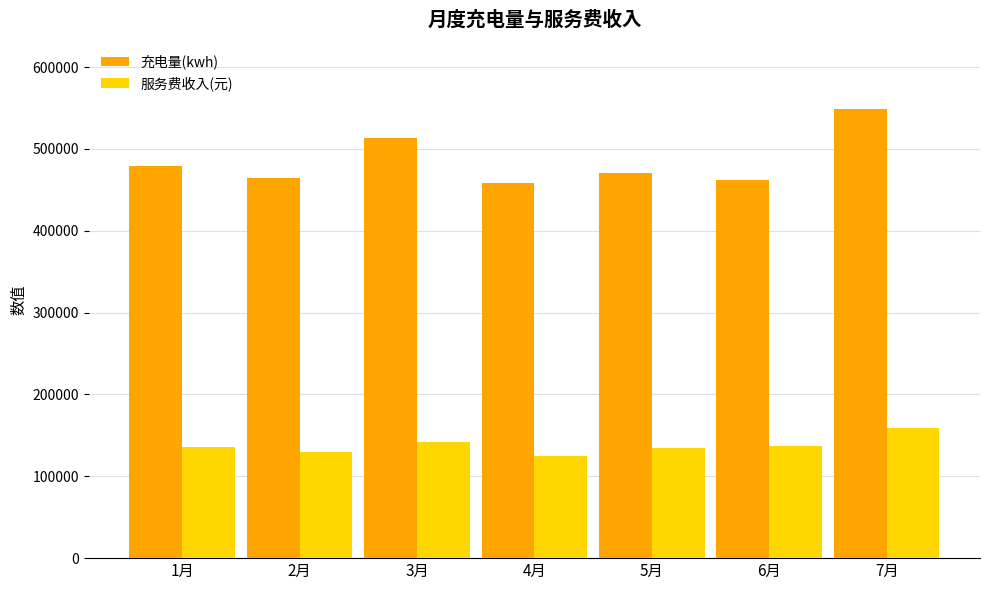

What is the minimum value for 服务费收入(元)?

125140.4